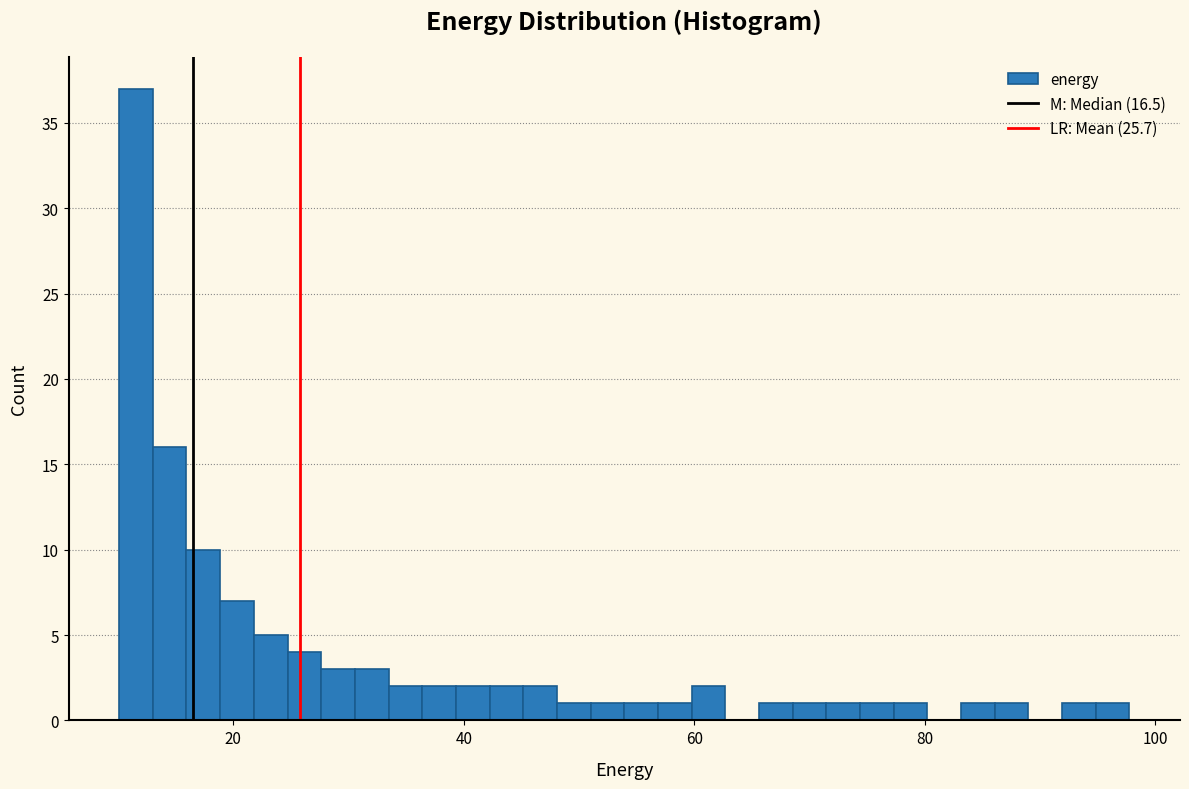

Read against the x-axis, roughly where is the centre of the tallest bar?

12